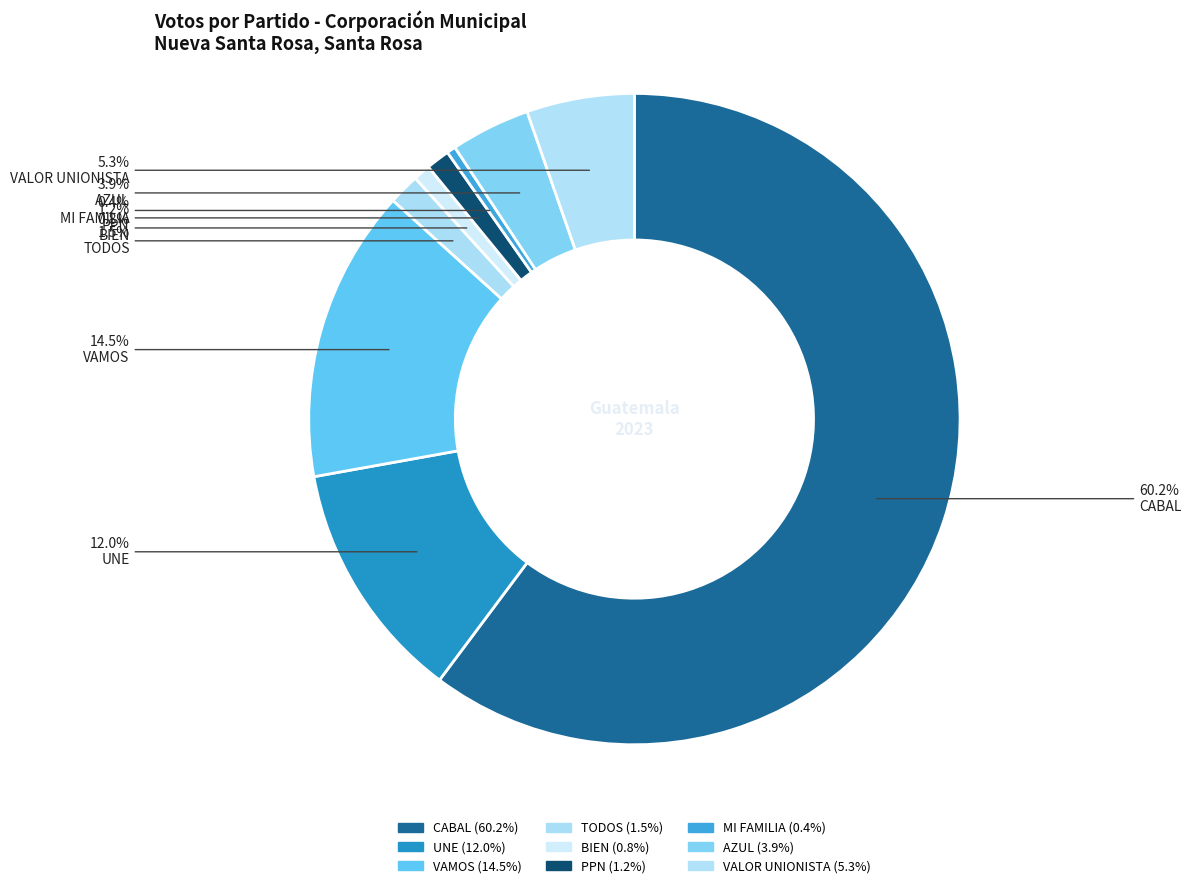

Is there any slice that represents more than half of the pie?

Yes